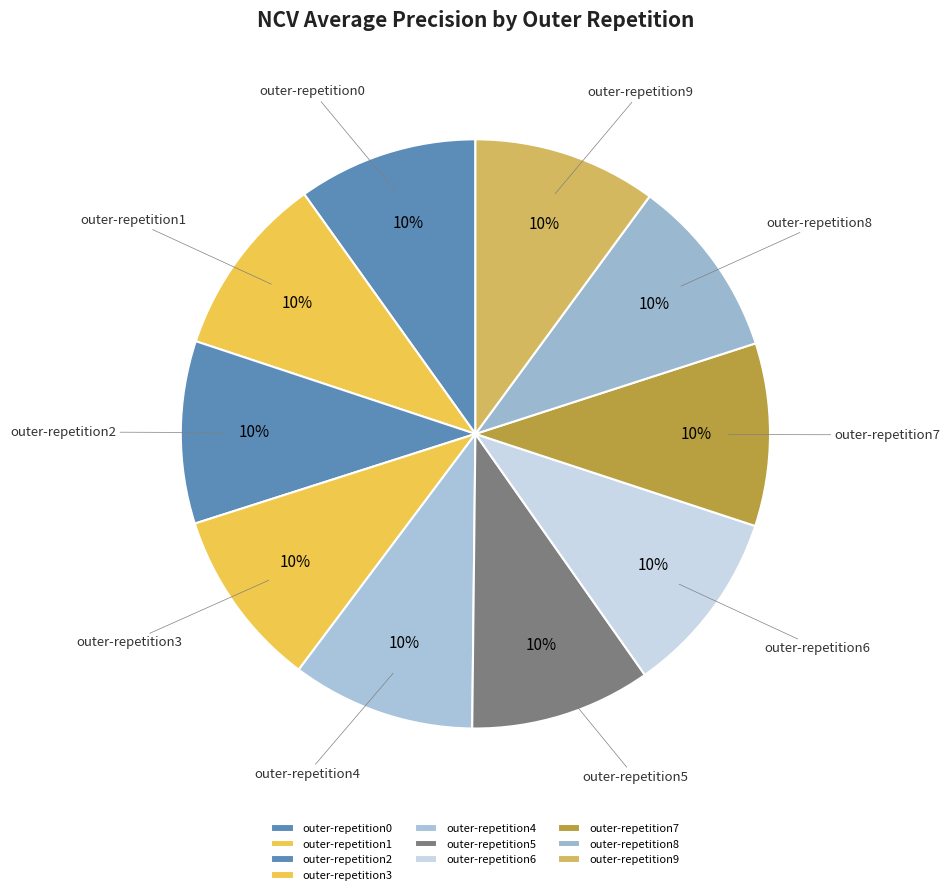

Combined, do outer-repetition7 and outer-repetition2 account for over 50%?

No